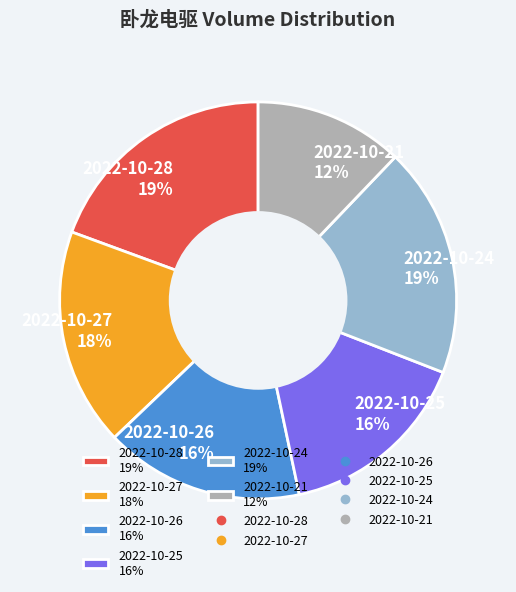

To the nearest percent, what is the average slice percentage?

17%